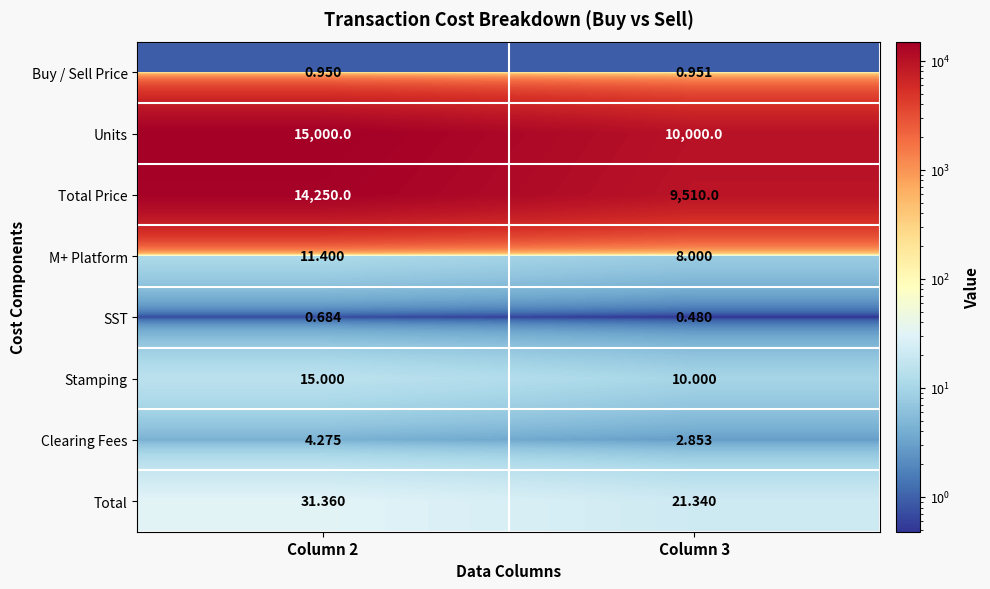

Is the value of Total Price at Column 2 greater than the value of Units at Column 3?

Yes